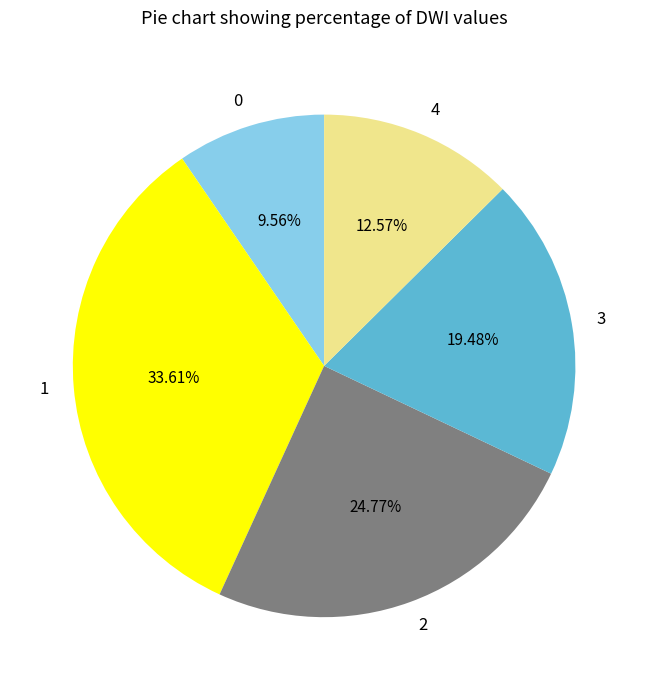

Is there any slice that represents more than half of the pie?

No